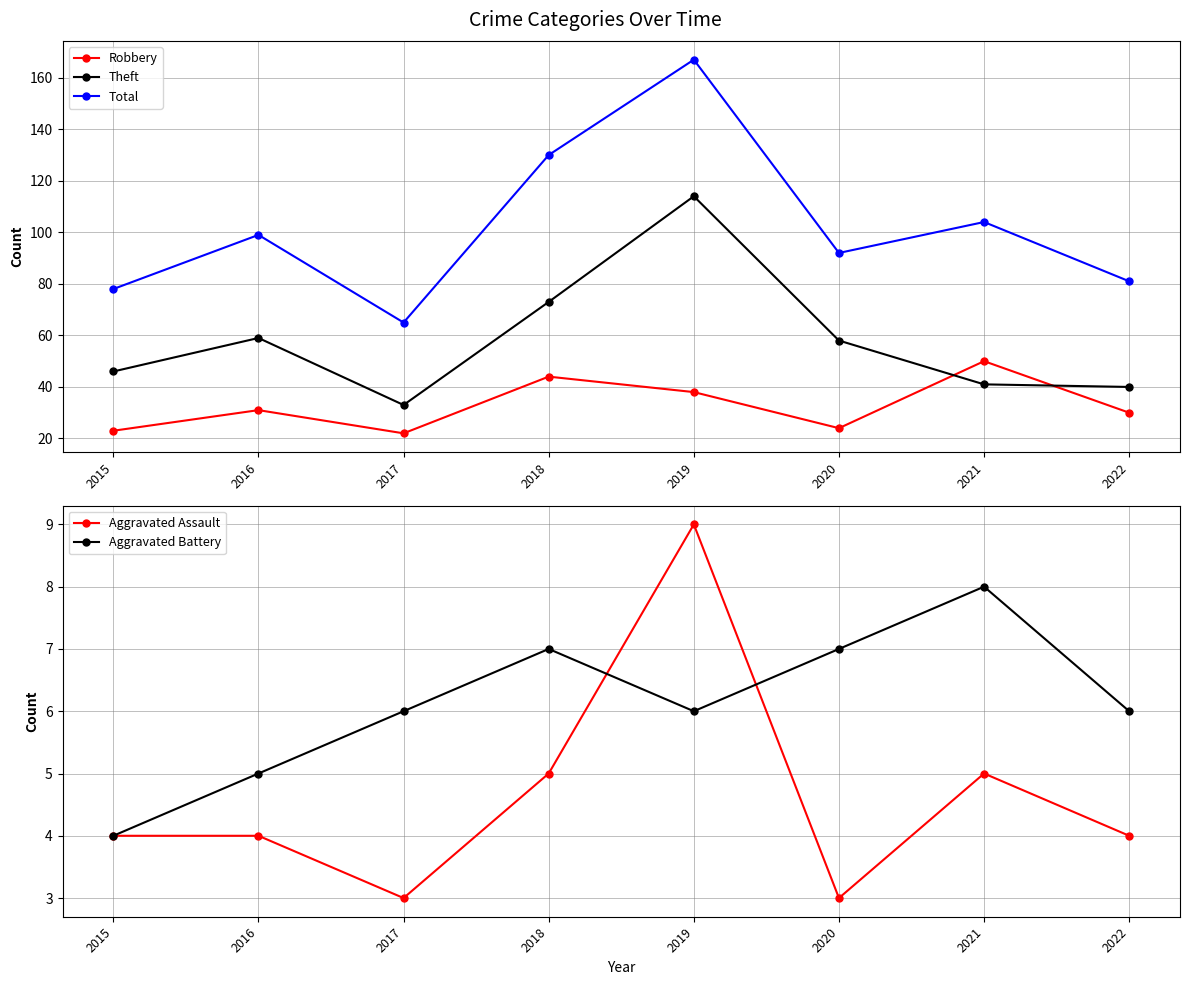

True or false: Total has more than 2 interior local peaks.

True